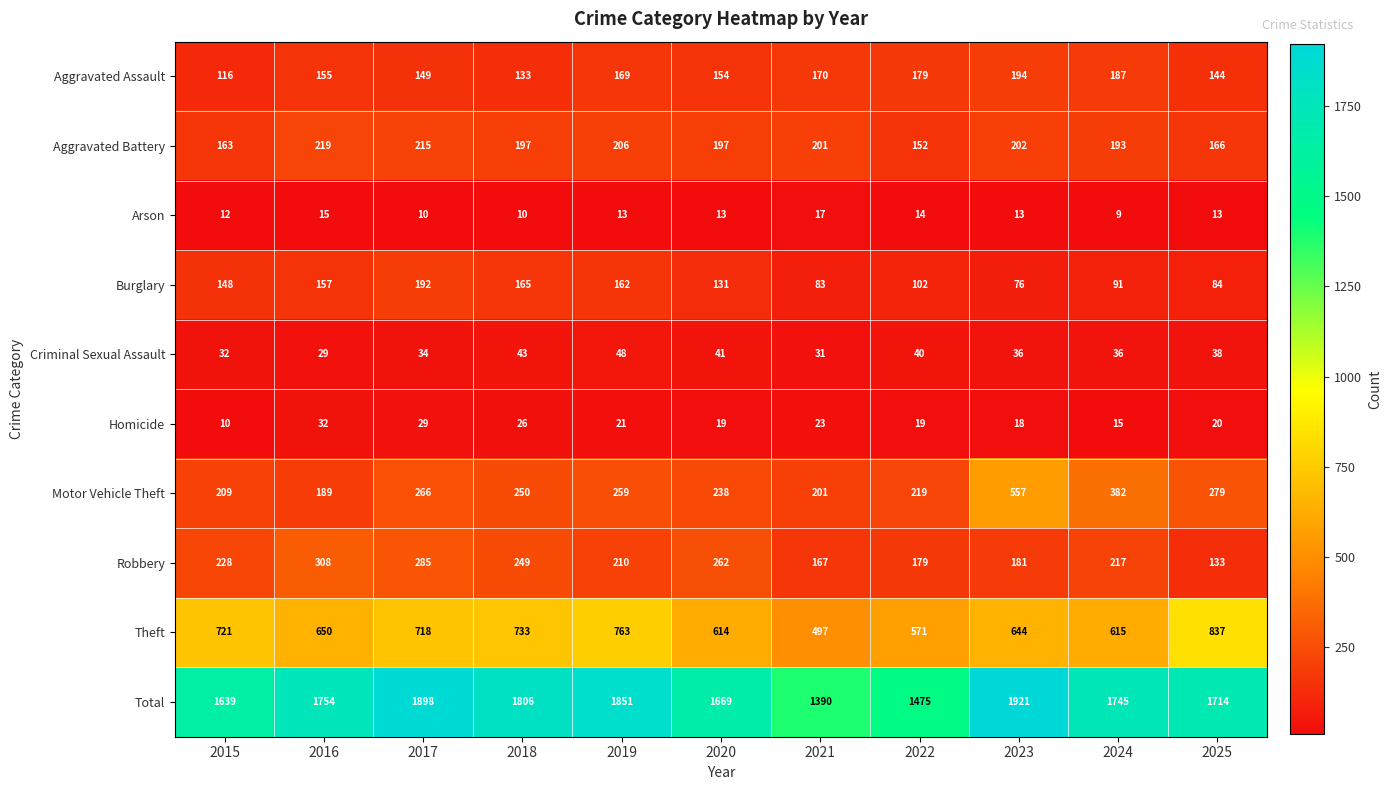

Which category has the highest value across all series?

2023